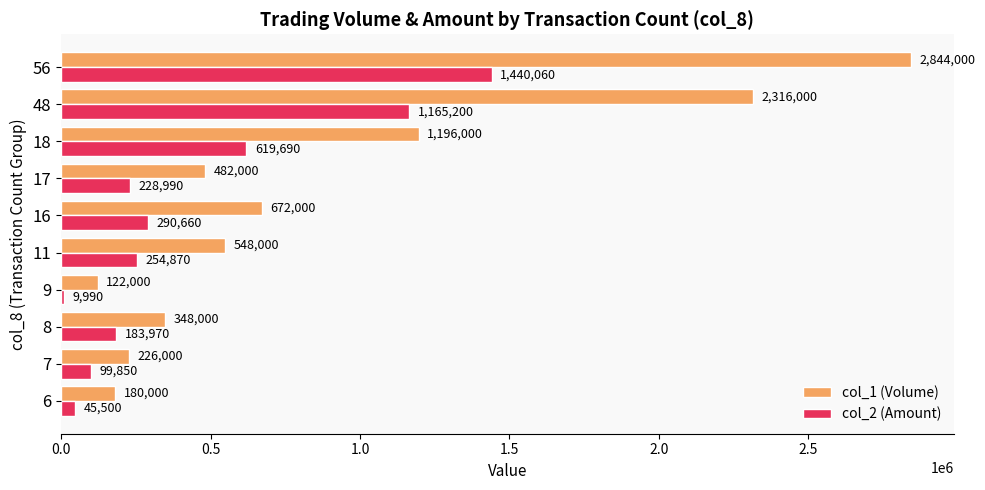

The value of col_1 (Volume) at 48 is 2316000. True or false?

True